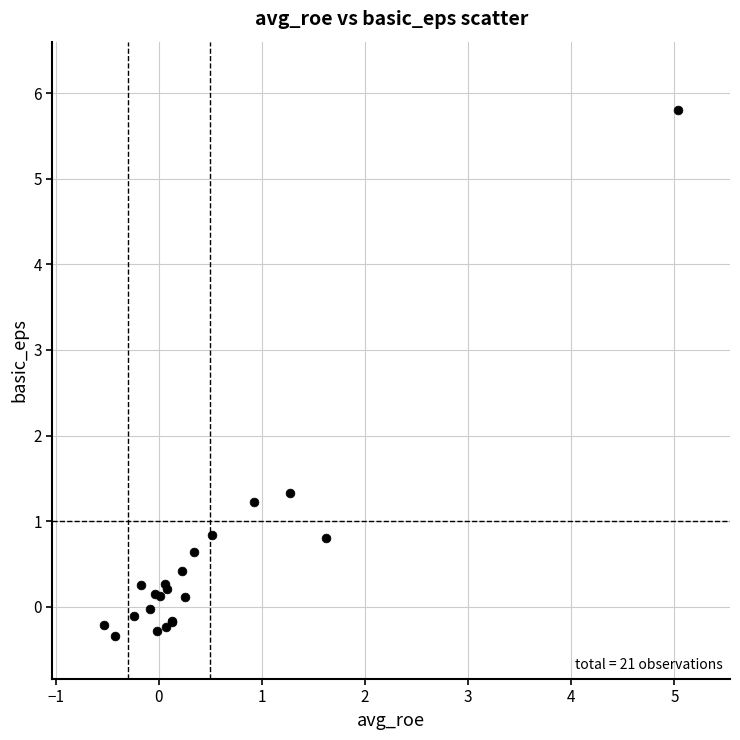

What Y value in the scatter plot is closest to 2?

1.3